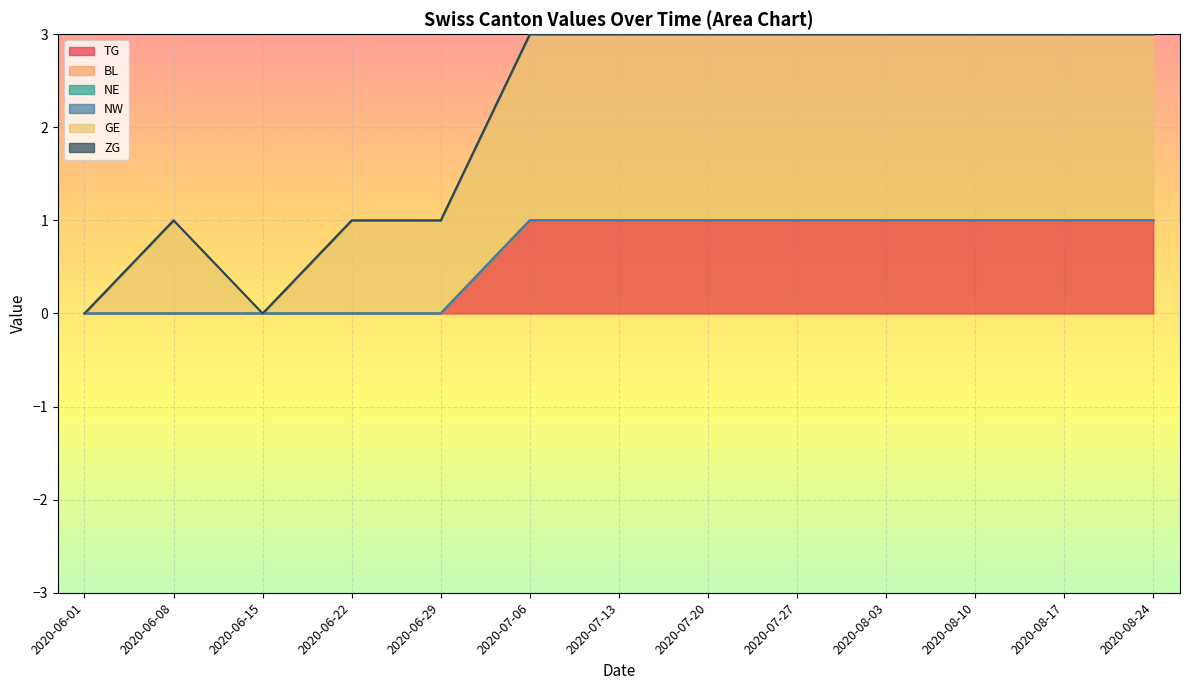

Reading right to left, transcribe all the data shown in this chart.

TG: 1	1	1	1	1	1	1	1	1	1	0	0	0	0	0
BL: 0	0	0	0	0	0	0	0	0	0	0	0	0	0	0
NE: 0	0	0	0	0	0	0	0	0	0	0	0	0	0	0
NW: 0	0	0	0	0	0	0	0	0	0	0	0	0	0	0
GE: 2	2	2	2	2	2	2	2	2	2	1	1	0	1	0
ZG: 0	0	0	0	0	0	0	0	0	0	0	0	0	0	0